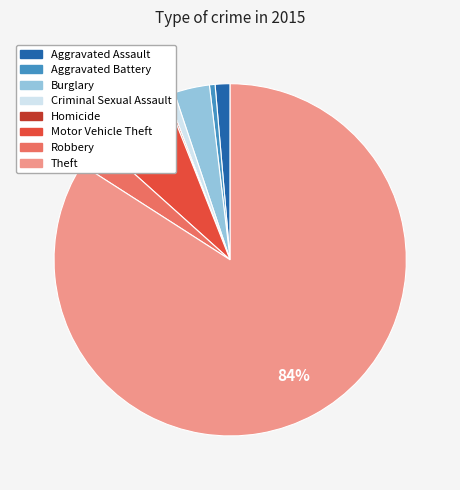

To the nearest percent, what is the difference between the largest and smallest slice percentages?

84%